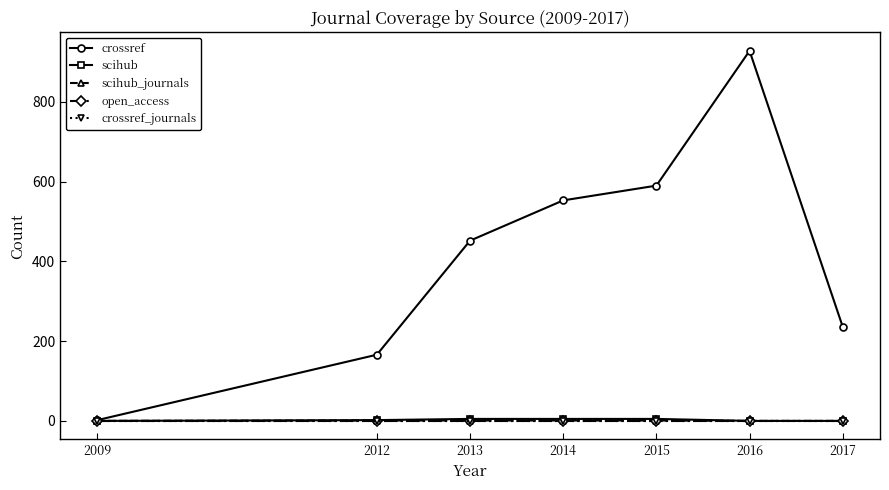

Reading left to right, transcribe all the data shown in this chart.

crossref: 2009=2	2012=166	2013=452	2014=553	2015=590	2016=928	2017=236
scihub: 2009=0	2012=2	2013=5	2014=5	2015=5	2016=0	2017=0
scihub_journals: 2009=0	2012=1	2013=1	2014=1	2015=1	2016=0	2017=0
open_access: 2009=1	2012=1	2013=1	2014=1	2015=1	2016=1	2017=1
crossref_journals: 2009=1	2012=1	2013=1	2014=1	2015=1	2016=1	2017=1